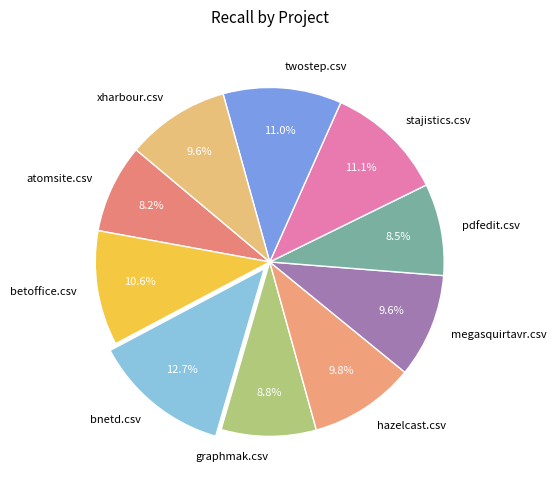

Is there any slice that represents more than half of the pie?

No